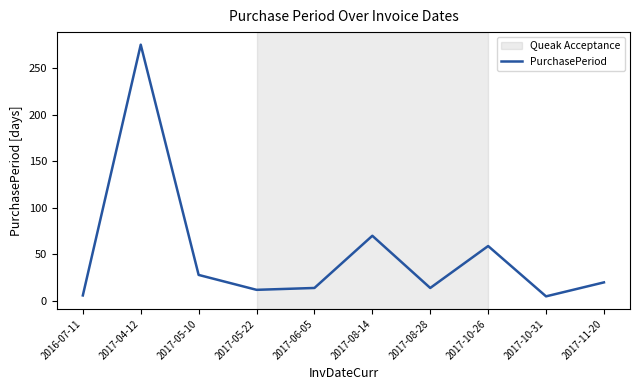

Where is the data nearest to the value 140?

2017-08-14